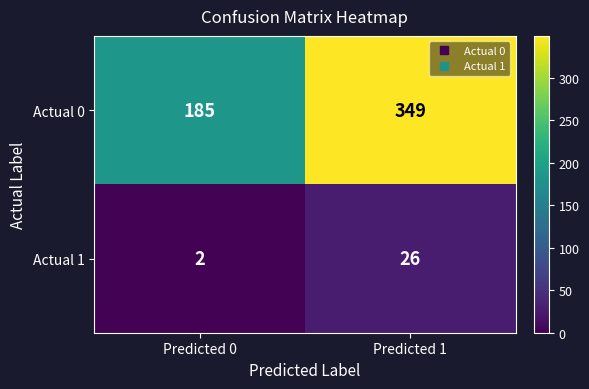

What is the sum of the Actual 1 values at Predicted 0 and Predicted 1?

28